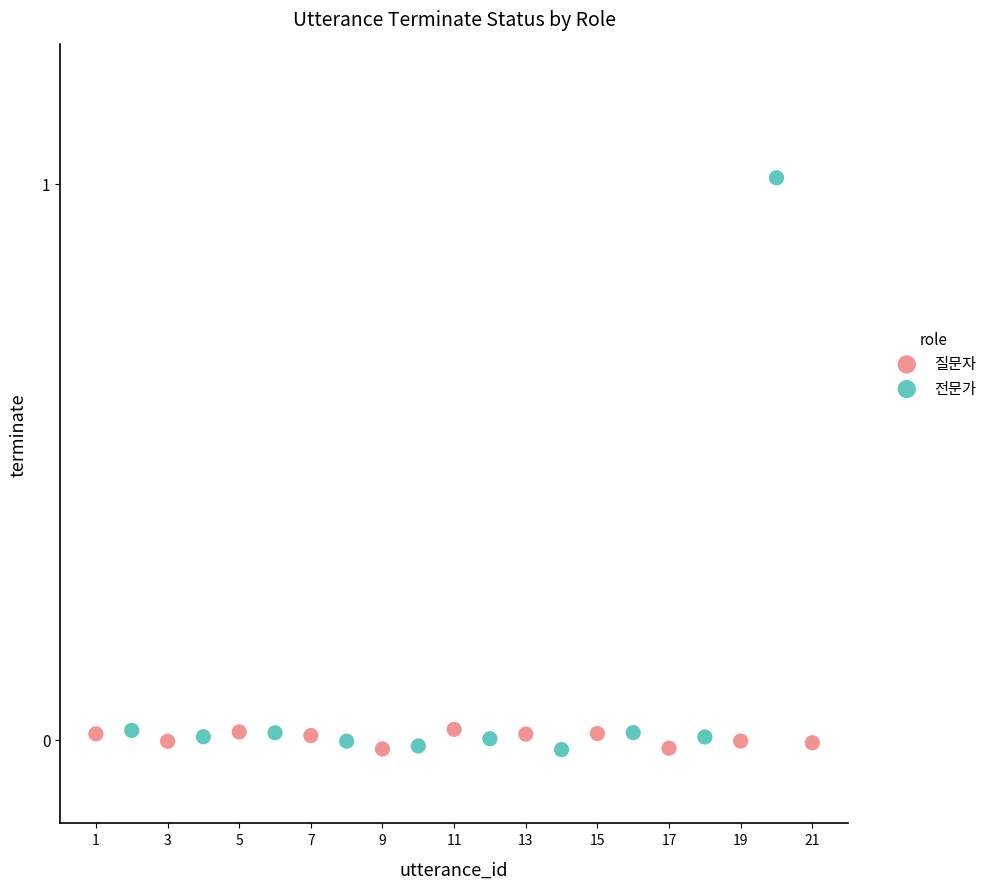

Which series has the largest Y range (max minus min)?

전문가